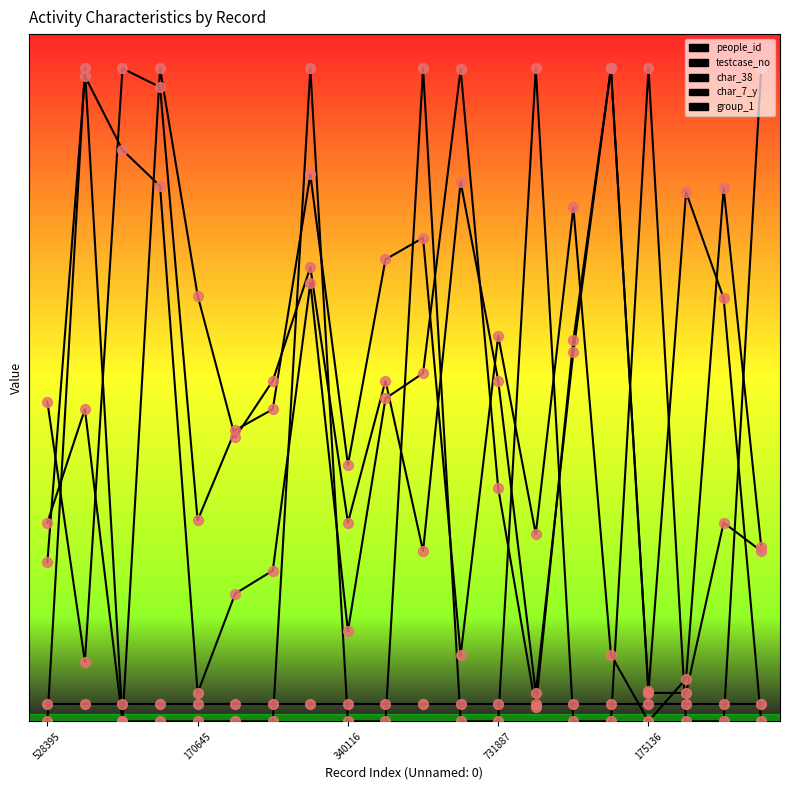

Is this an area chart (filled region under the line)?

No